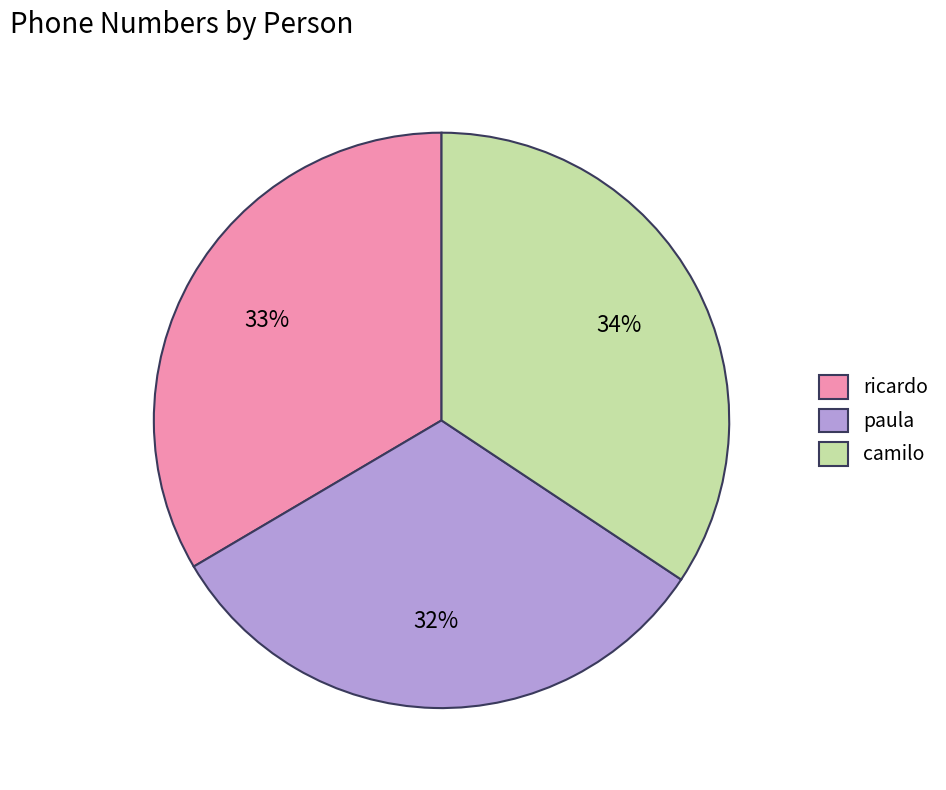

What is the largest slice in the pie chart?

camilo